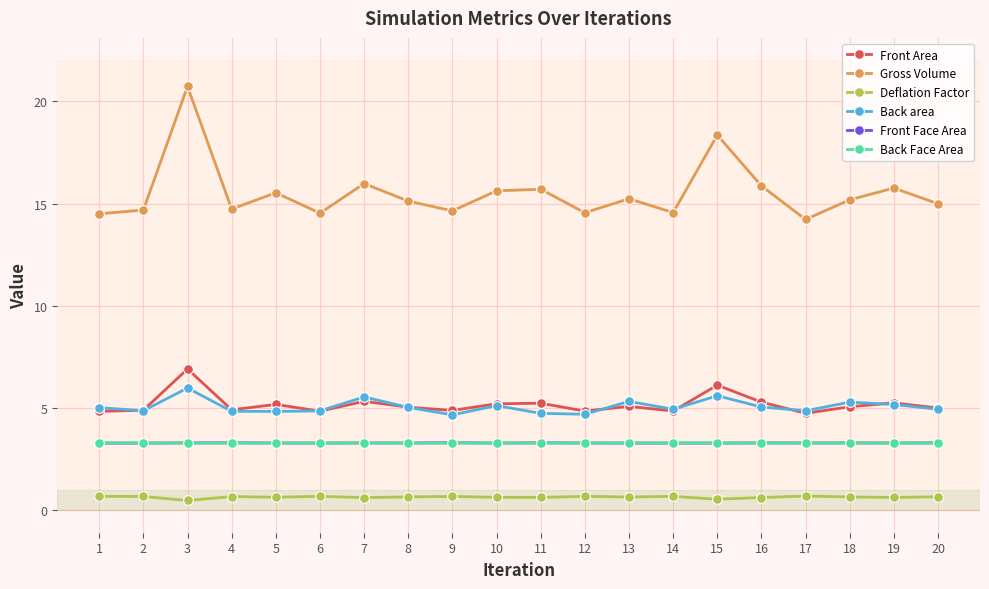

What is the lowest value of the Front Face Area series?

3.3